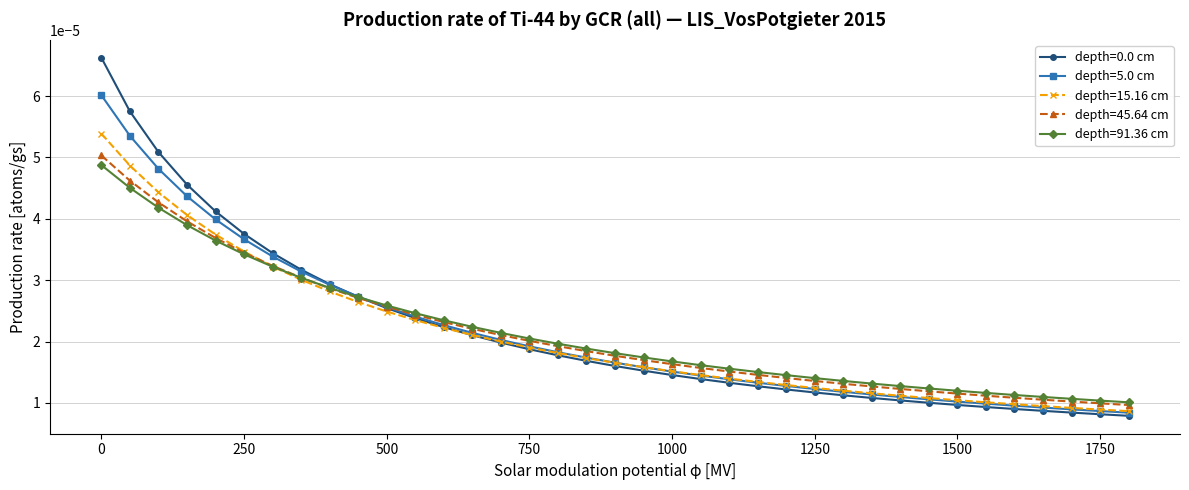

How many data points does each series have?

37